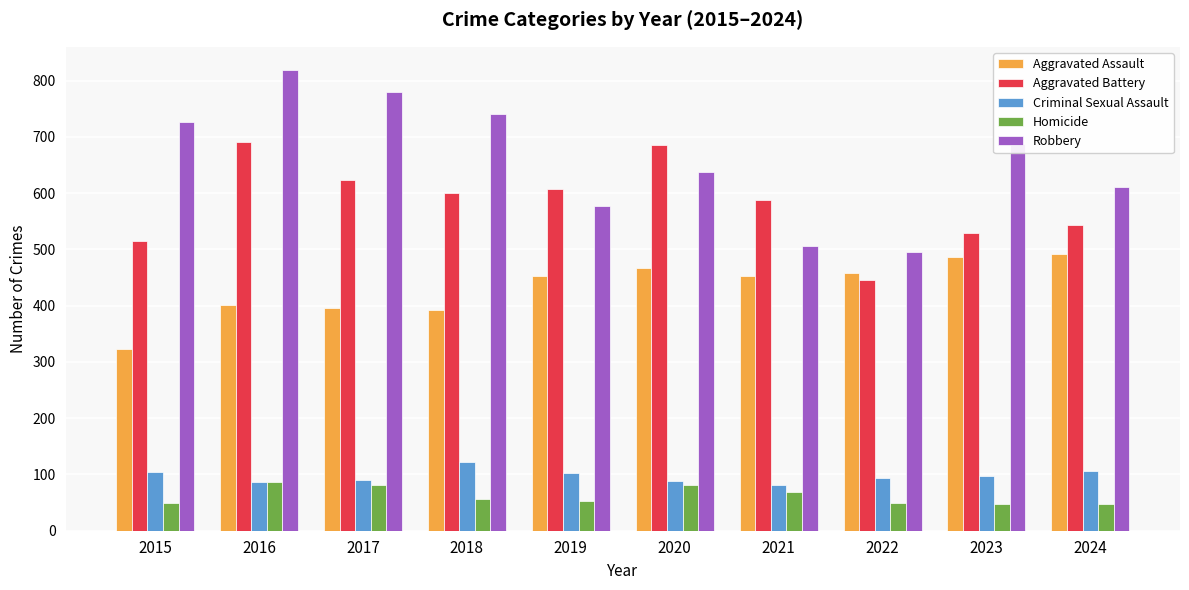

What is the minimum value for Aggravated Assault?

323